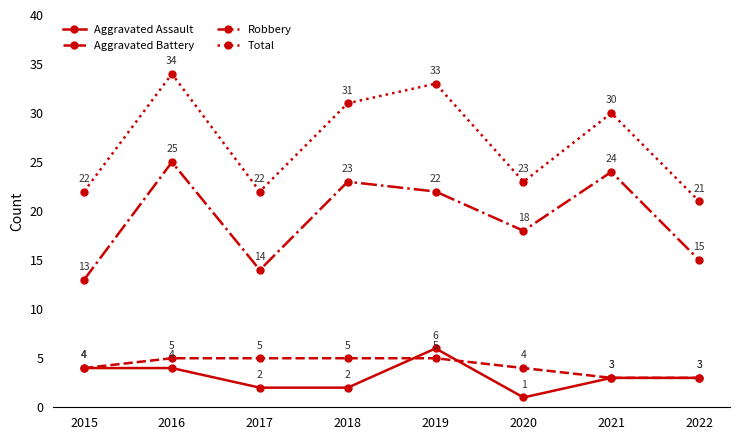

True or false: Robbery and Total intersect in this chart.

False